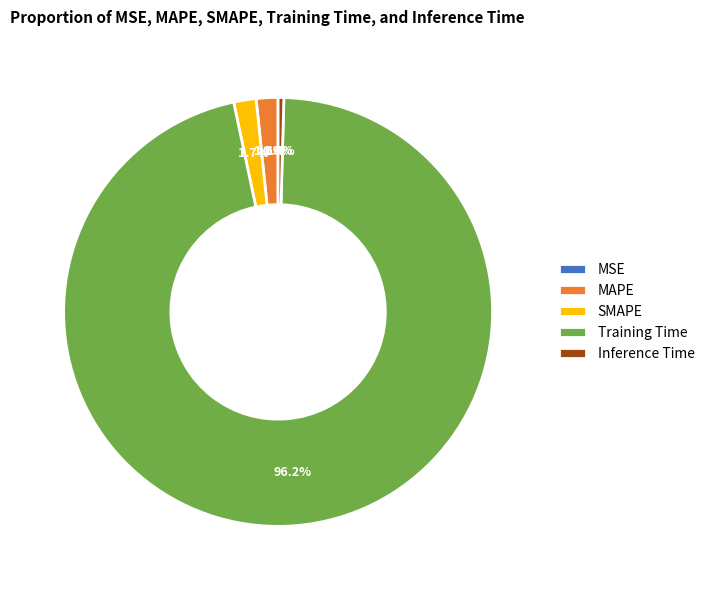

To the nearest percent, what is the average slice percentage?

20%